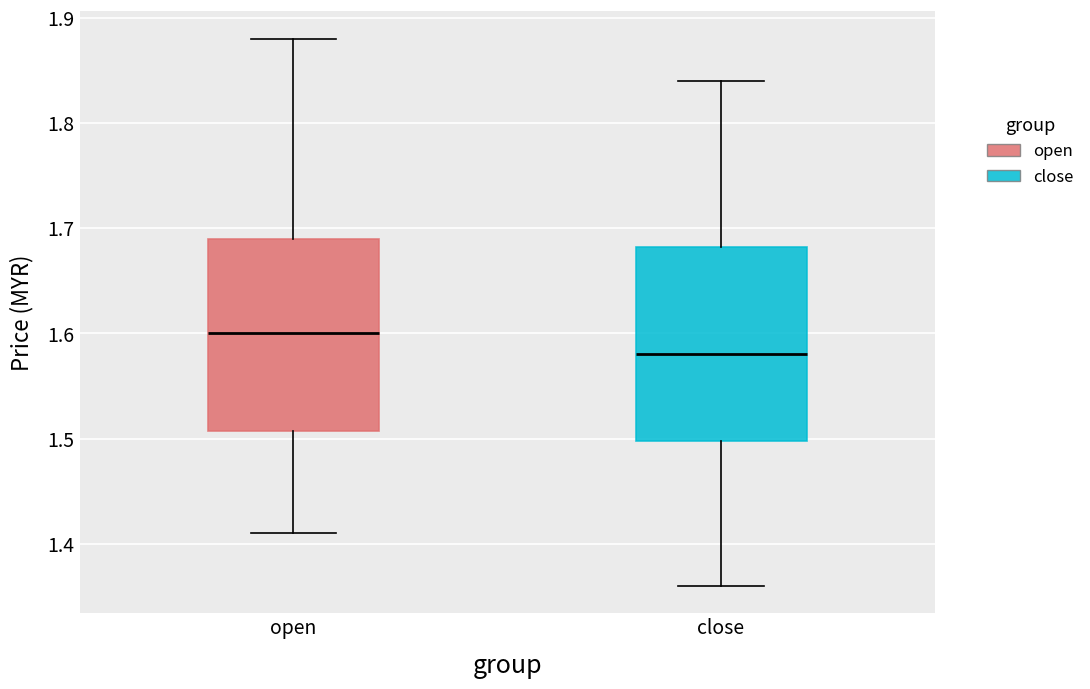

Which box has the highest median line?

open